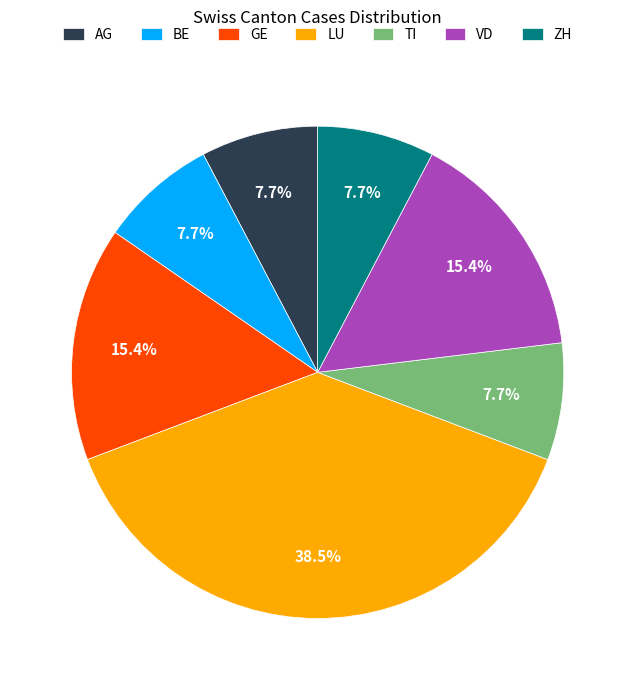

What percentage do AG and ZH together represent?

15.4%